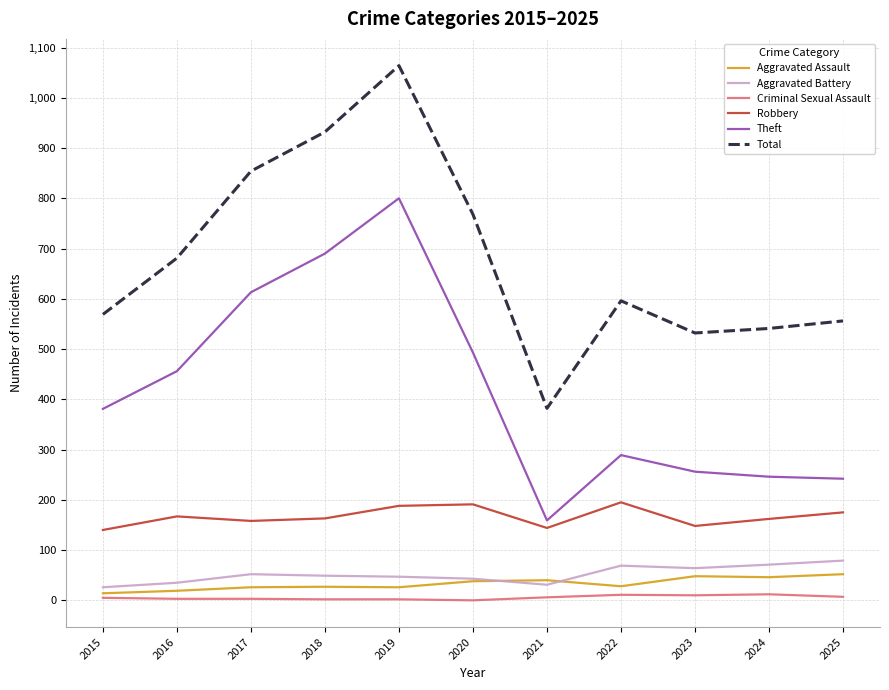

Which category has the highest value across all series?

2019